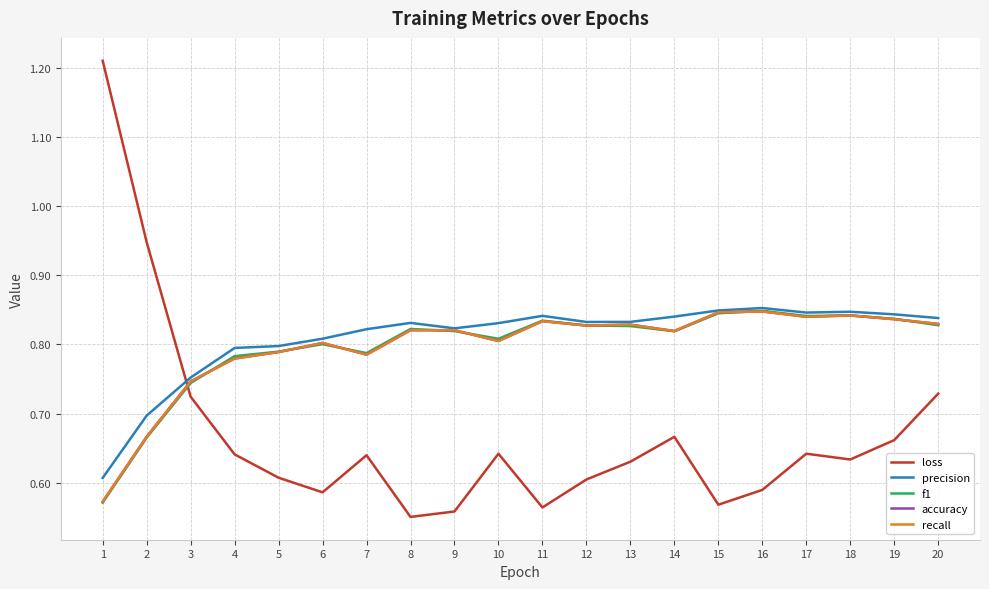

Where do f1 and loss first cross each other?

2 and 3